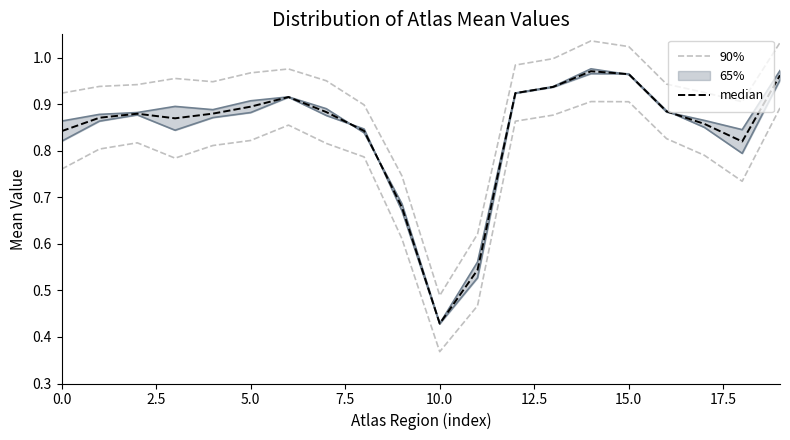

Where is 90% nearest to the value 0?

10